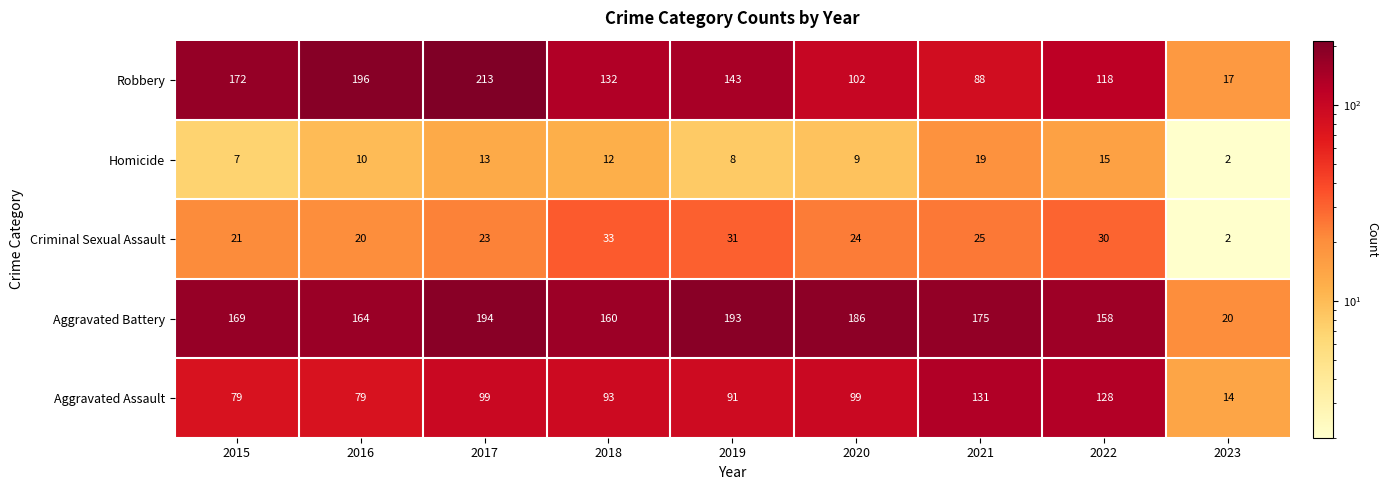

What is the difference between the highest and lowest values at 2019?

185